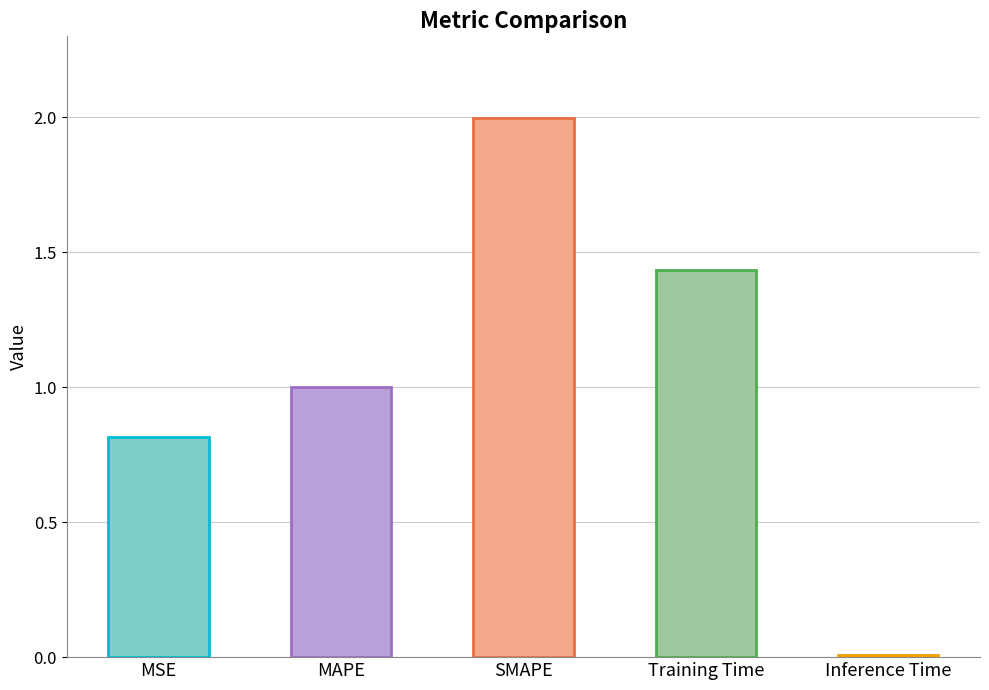

What value does the data have at MAPE?

1.0